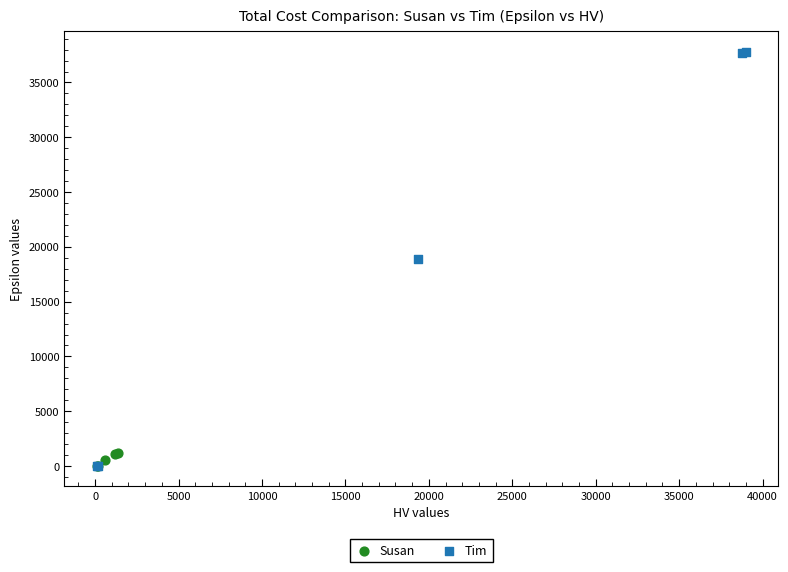

Which series contains the highest Y value?

Tim